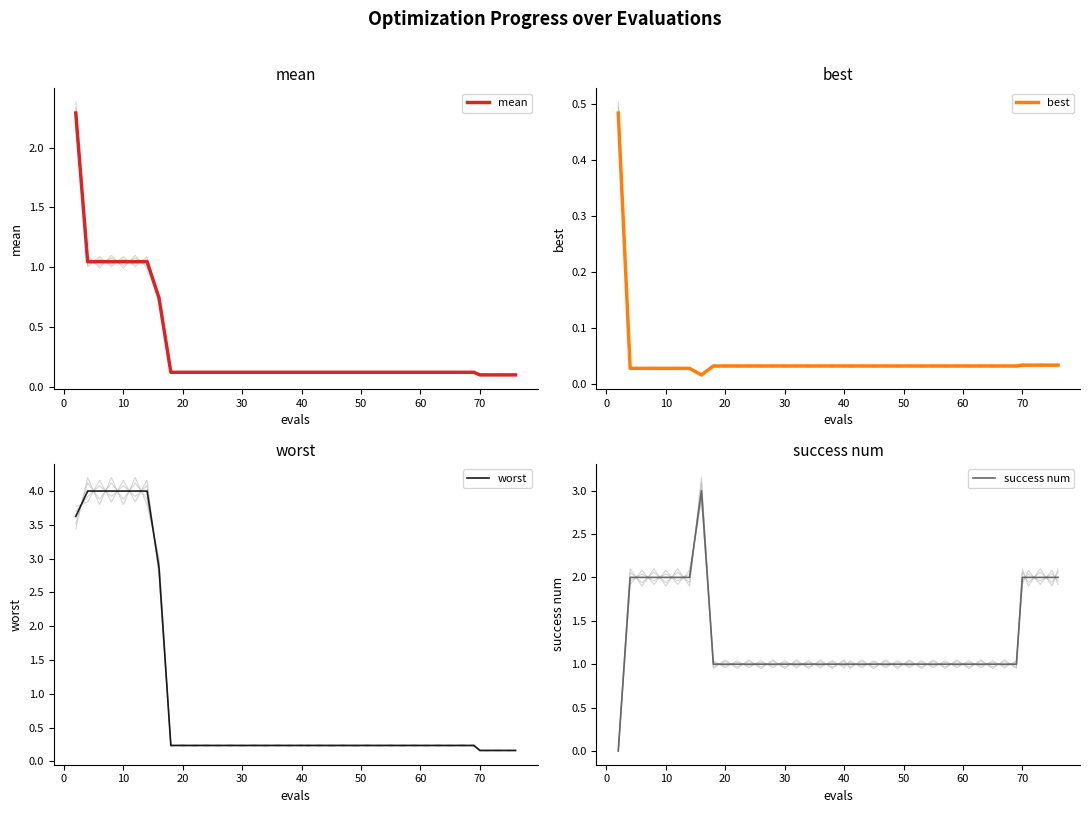

What is the maximum value for success num?

3